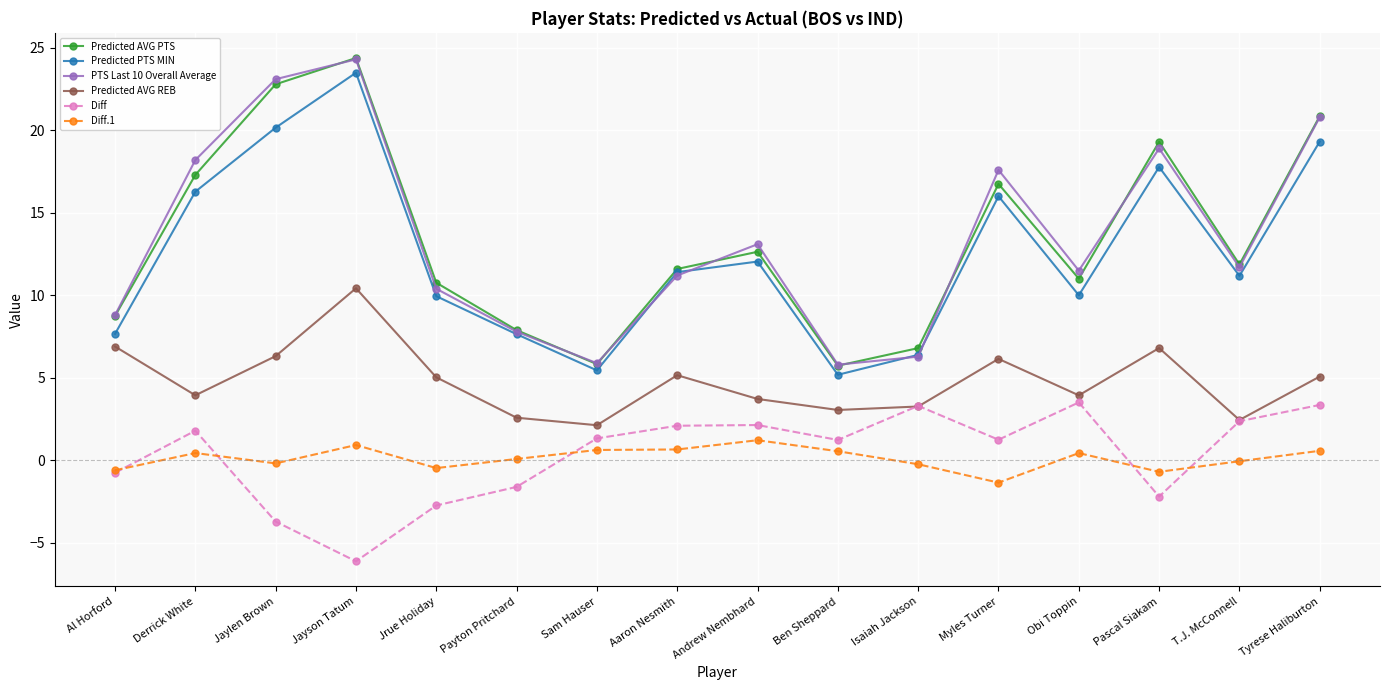

Read the Predicted AVG REB value at Andrew Nembhard.

3.7